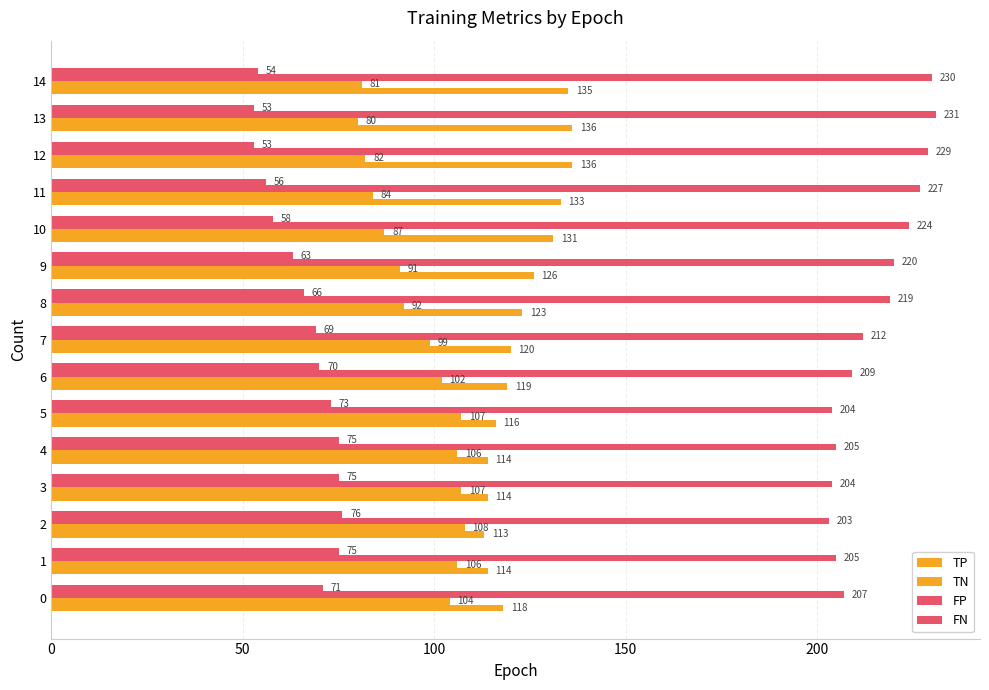

How many series are shown in this chart?

4